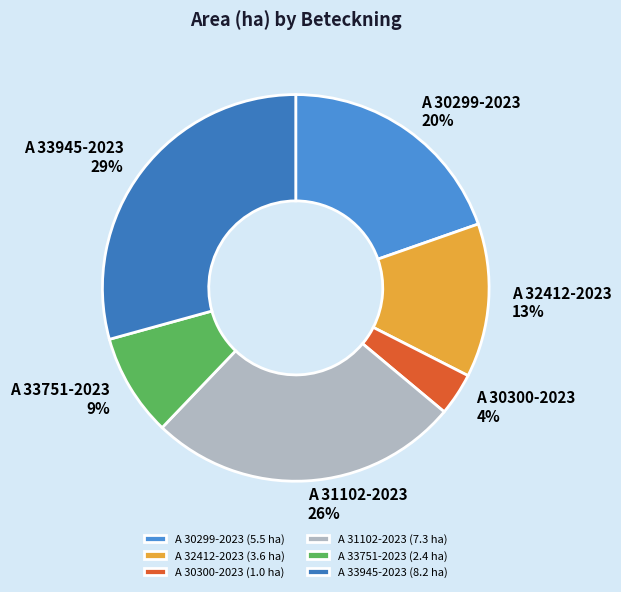

To the nearest percent, what is the average slice percentage?

17%